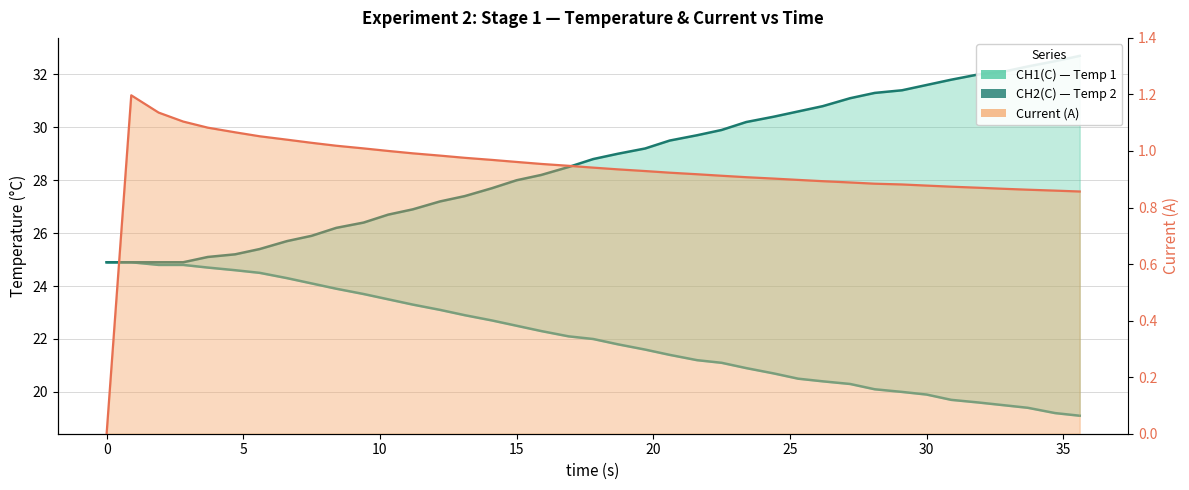

The CH1(C) series shows 10.6 at 36. True or false?

False